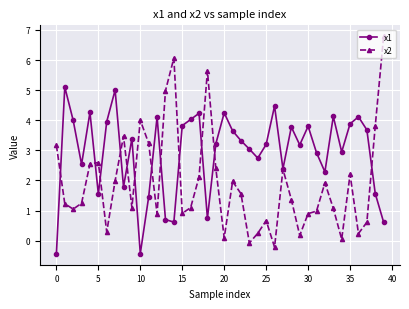

How many values in x1 are below zero?

2